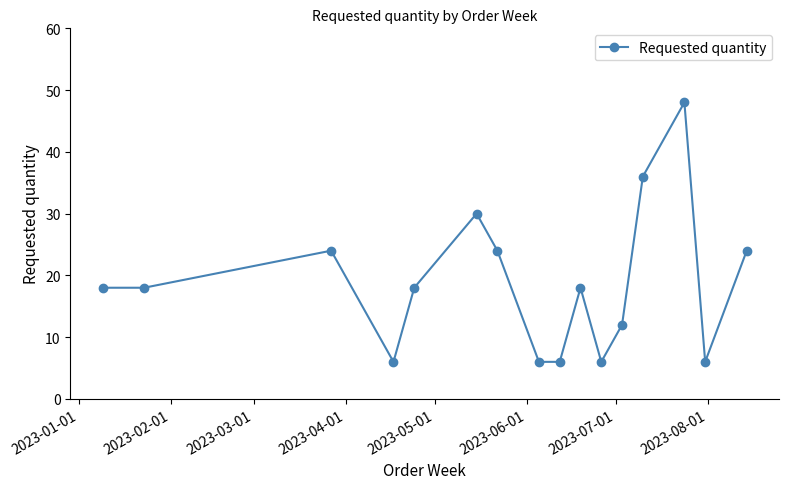

What is the greatest value displayed?

48